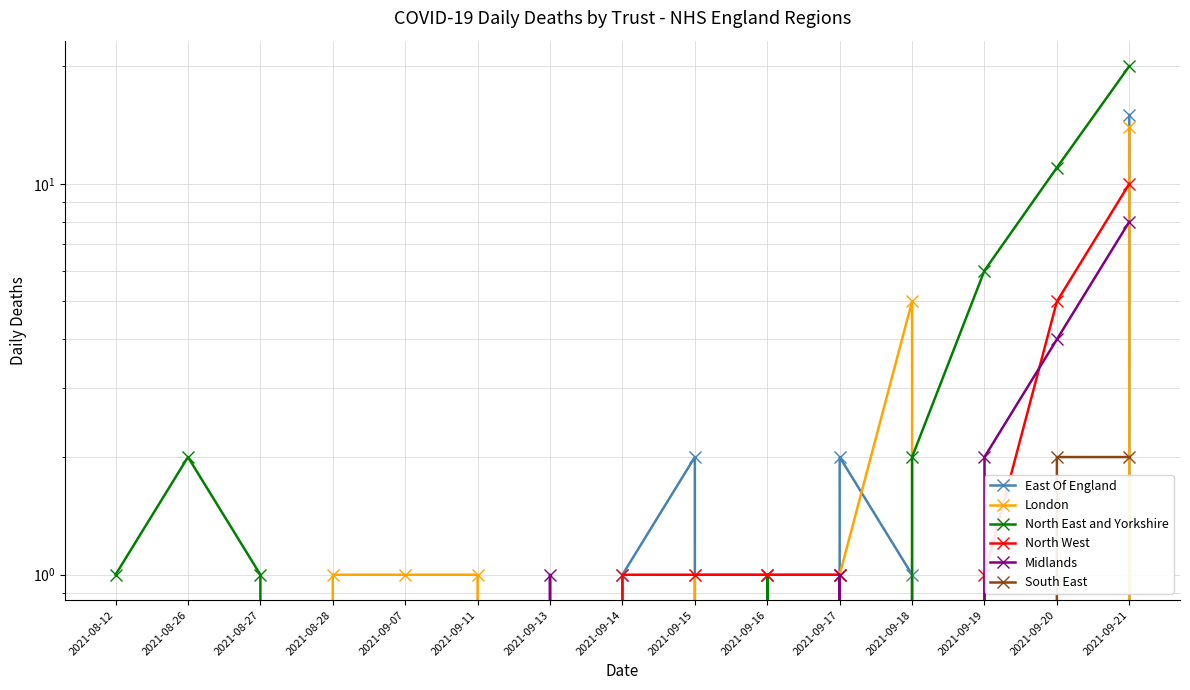

Reading left to right, transcribe all the data shown in this chart.

East Of England: 2021-08-12=0	2021-08-26=0	2021-08-27=0	2021-08-28=0	2021-09-07=0	2021-09-11=0	2021-09-13=0	2021-09-14=1	2021-09-15=2	2021-09-16=0	2021-09-17=2	2021-09-18=1	2021-09-19=0	2021-09-20=0	2021-09-21=15
London: 2021-08-12=0	2021-08-26=0	2021-08-27=0	2021-08-28=1	2021-09-07=1	2021-09-11=1	2021-09-13=0	2021-09-14=0	2021-09-15=1	2021-09-16=1	2021-09-17=1	2021-09-18=5	2021-09-19=0	2021-09-20=0	2021-09-21=14
North East and Yorkshire: 2021-08-12=1	2021-08-26=2	2021-08-27=1	2021-08-28=0	2021-09-07=0	2021-09-11=0	2021-09-13=0	2021-09-14=0	2021-09-15=0	2021-09-16=1	2021-09-17=0	2021-09-18=2	2021-09-19=6	2021-09-20=11	2021-09-21=20
North West: 2021-08-12=0	2021-08-26=0	2021-08-27=0	2021-08-28=0	2021-09-07=0	2021-09-11=0	2021-09-13=0	2021-09-14=1	2021-09-15=1	2021-09-16=1	2021-09-17=1	2021-09-18=0	2021-09-19=1	2021-09-20=5	2021-09-21=10
Midlands: 2021-08-12=0	2021-08-26=0	2021-08-27=0	2021-08-28=0	2021-09-07=0	2021-09-11=0	2021-09-13=1	2021-09-14=0	2021-09-15=0	2021-09-16=0	2021-09-17=1	2021-09-18=0	2021-09-19=2	2021-09-20=4	2021-09-21=8
South East: 2021-08-12=0	2021-08-26=0	2021-08-27=0	2021-08-28=0	2021-09-07=0	2021-09-11=0	2021-09-13=0	2021-09-14=0	2021-09-15=0	2021-09-16=0	2021-09-17=0	2021-09-18=0	2021-09-19=0	2021-09-20=2	2021-09-21=2